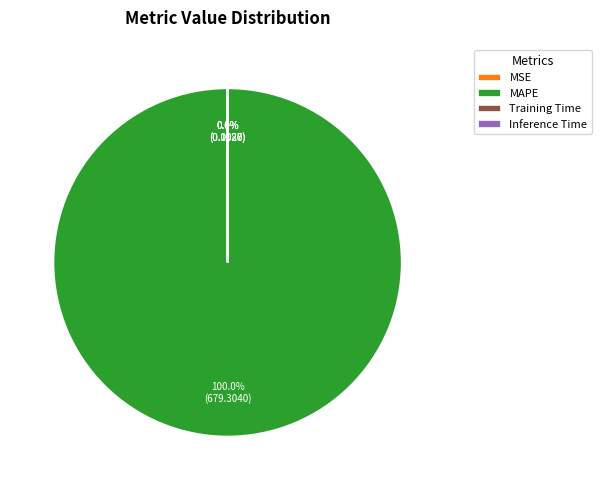

Which slice is the largest?

MAPE